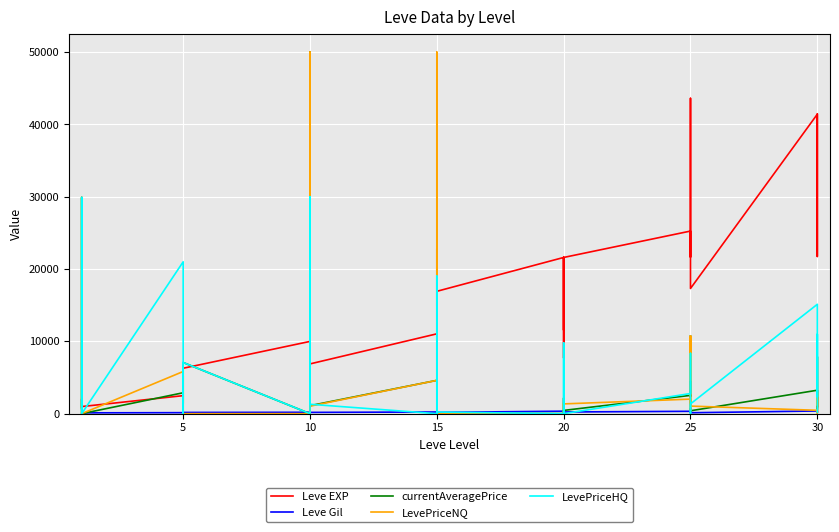

Where does the Leve Gil series first go above 175?

5